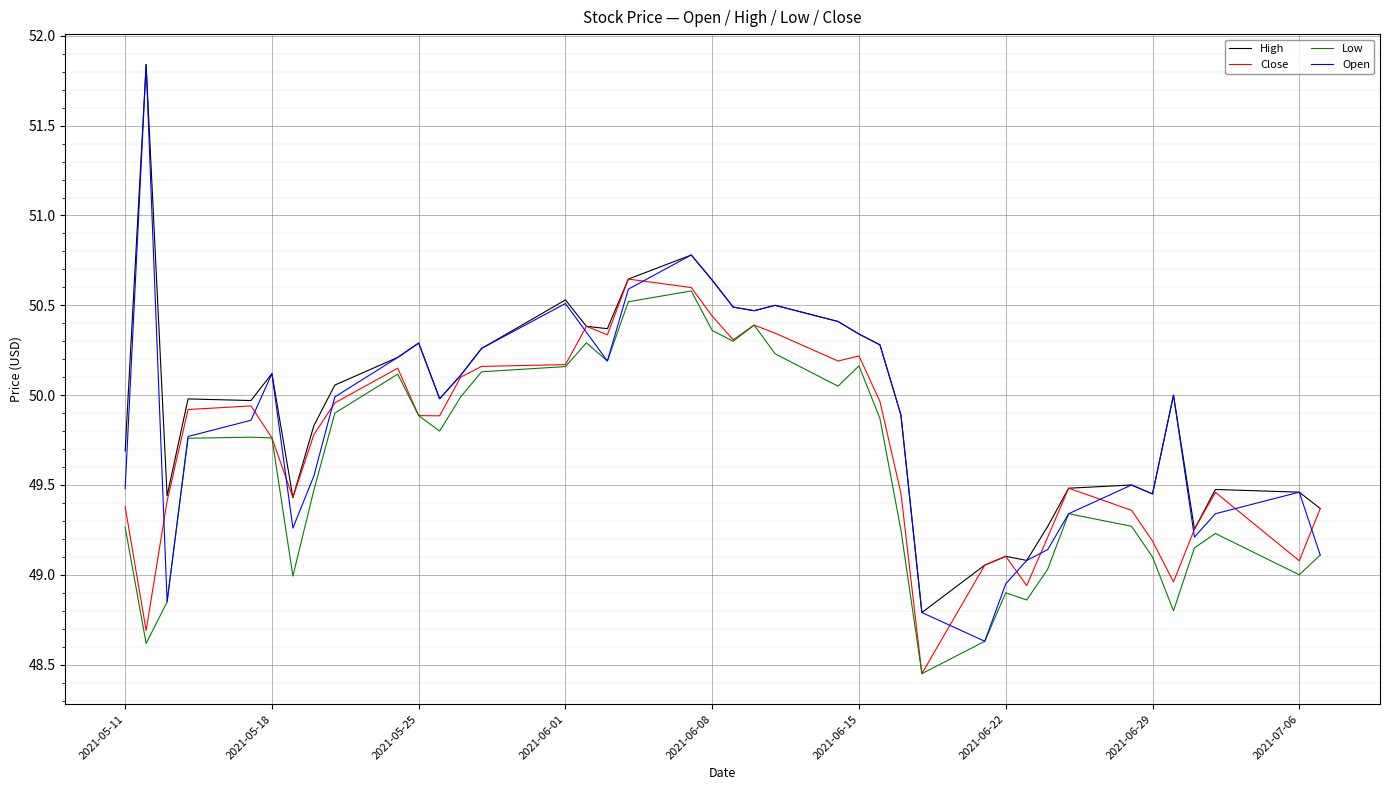

Which series has the largest range (max minus min)?

Open